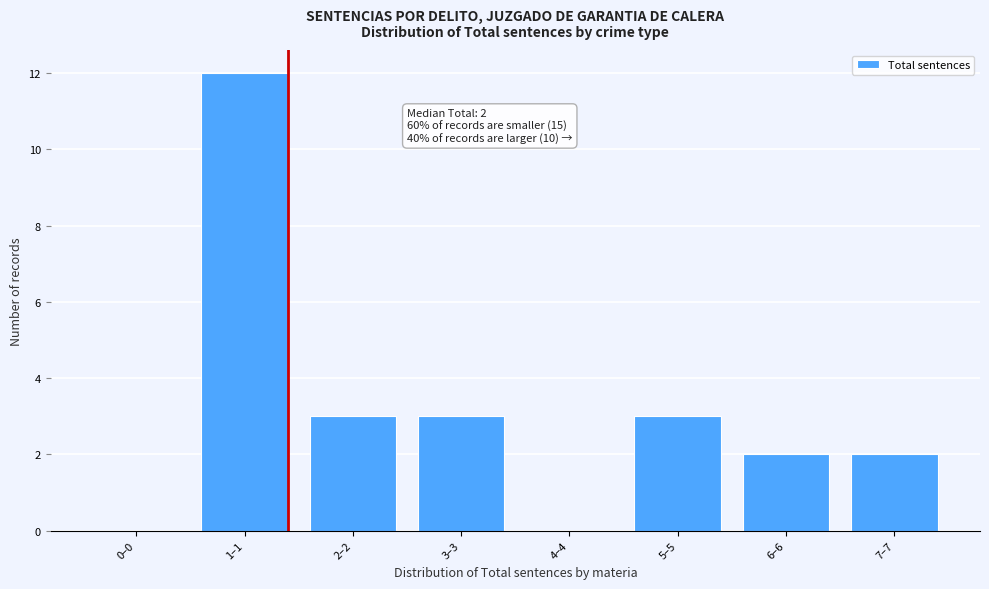

Reading left to right, what are all the values shown in this chart?

0–0=0	1–1=12	2–2=3	3–3=3	4–4=0	5–5=3	6–6=2	7–7=2